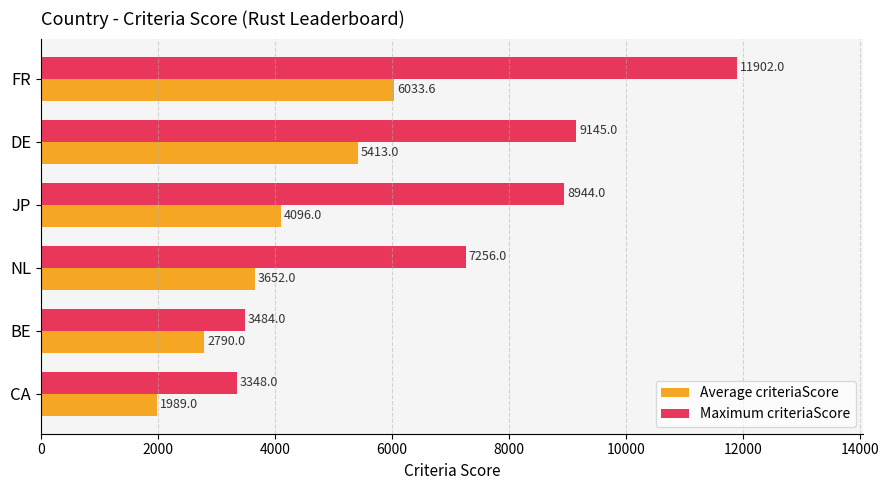

At how many categories does at least one series exceed 5630?

4